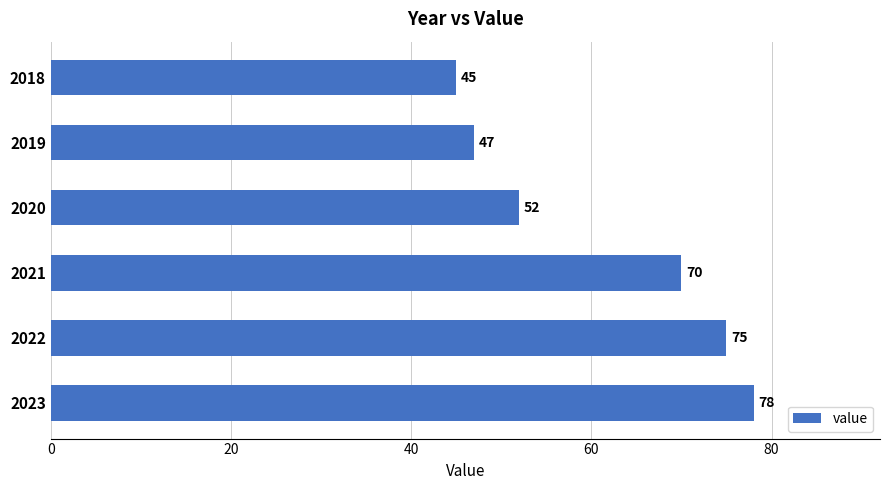

Reading bottom to top, transcribe all the data shown in this chart.

2023=78	2022=75	2021=70	2020=52	2019=47	2018=45